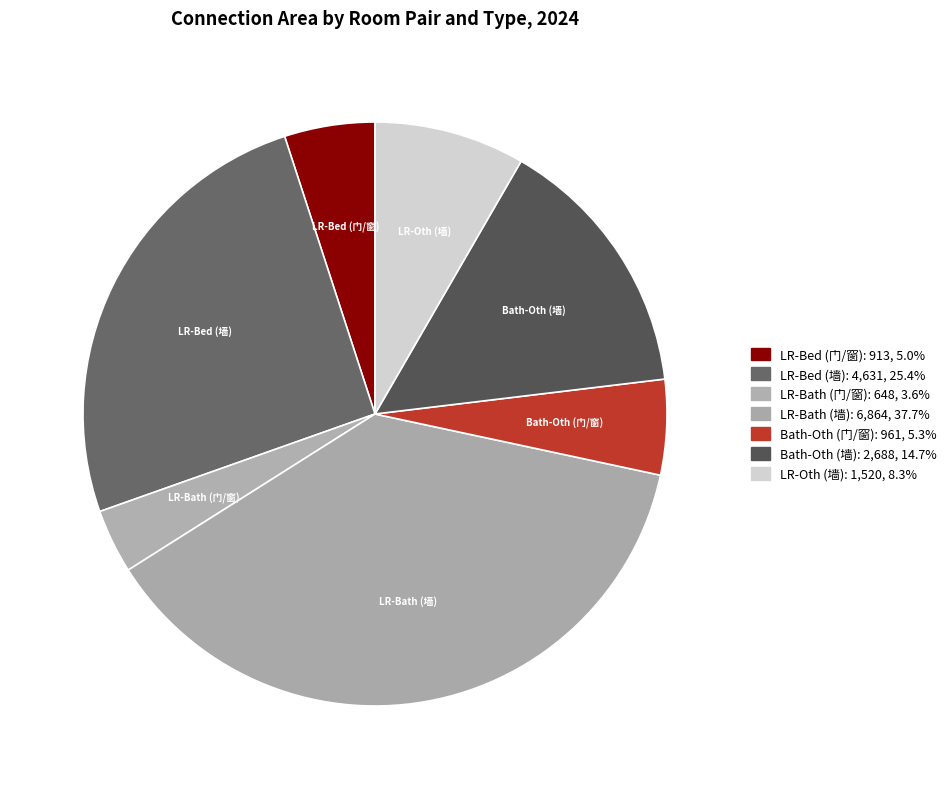

What is the smallest slice in the pie chart?

LR-Bath (门/窗)